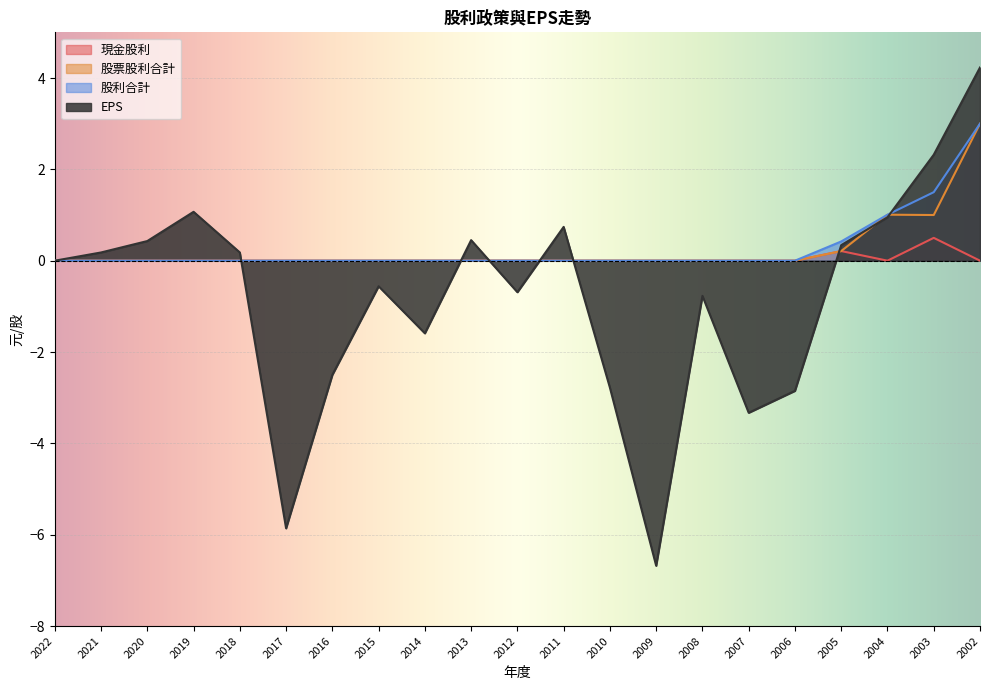

What is the total value across all series at 2021?

0.2